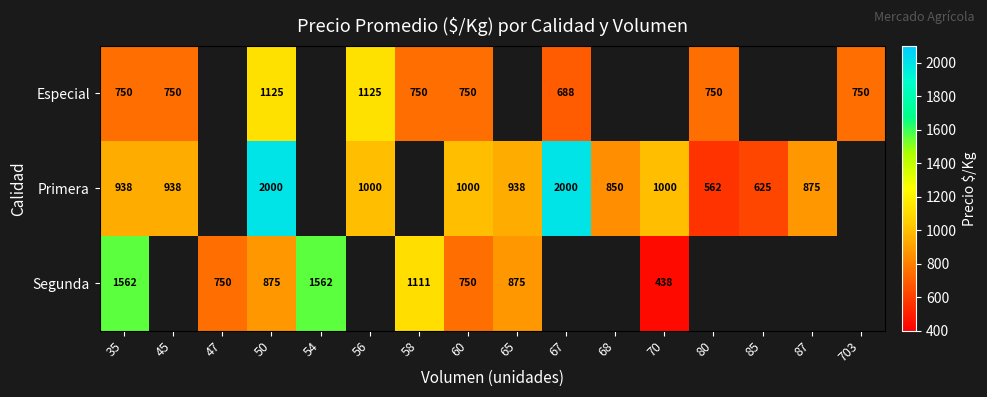

Is it true that Primera equals 974.8 at 80?

False